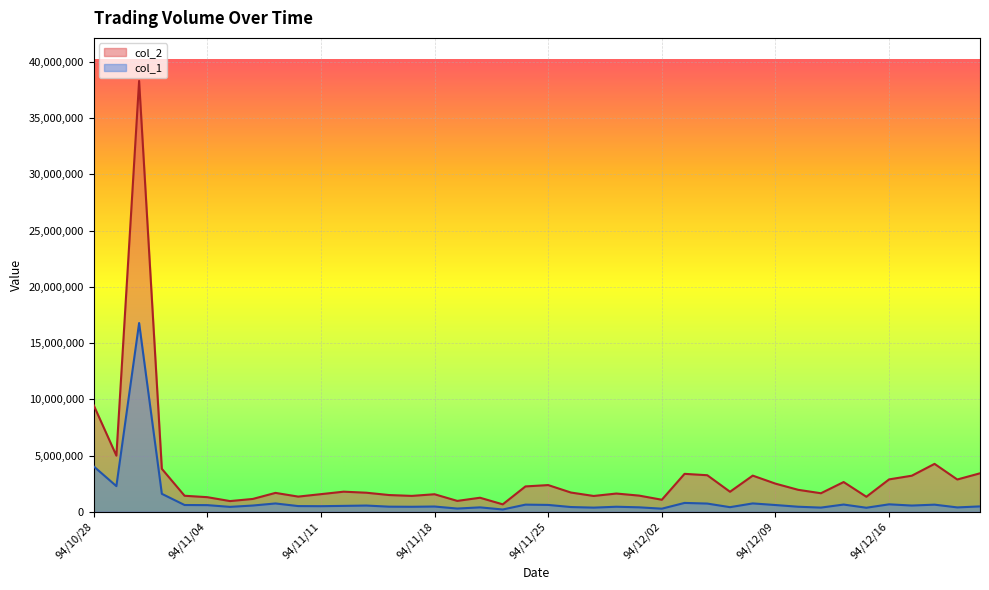

Does the chart display data point markers on the line(s)?

No